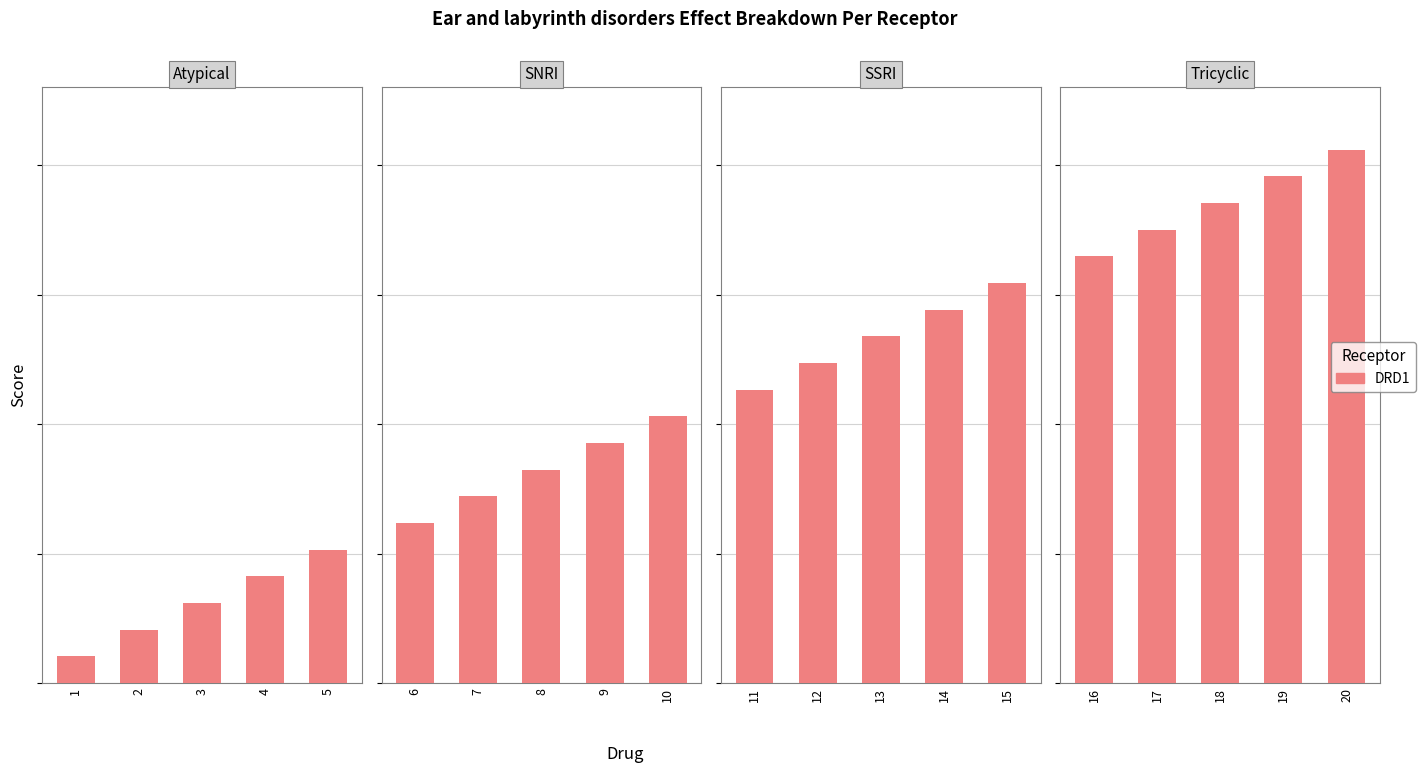

Which has a higher value, 16 or 18?

18